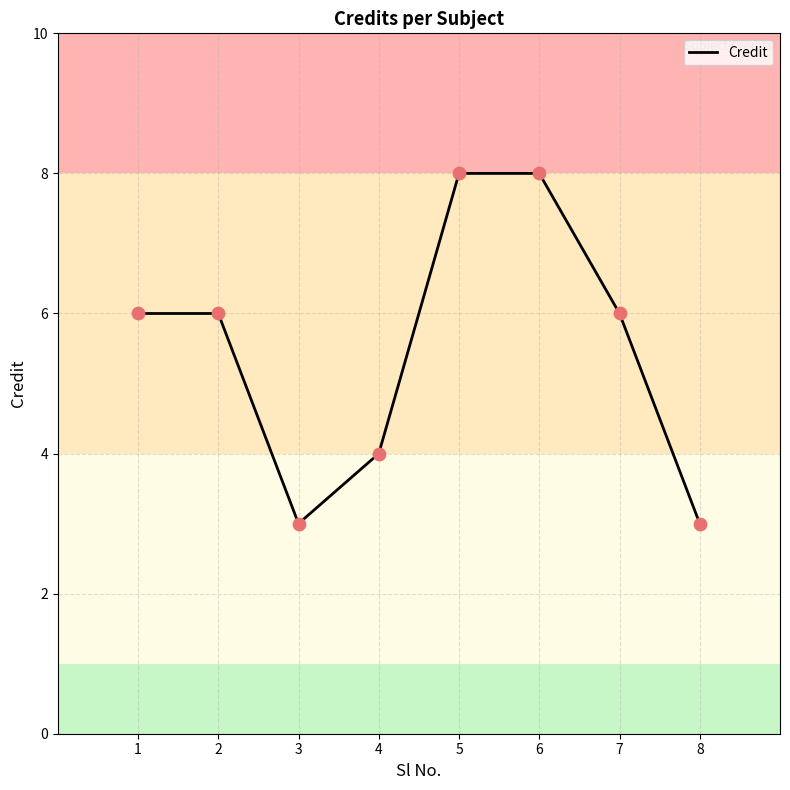

Which has a higher value, 7 or 5?

5